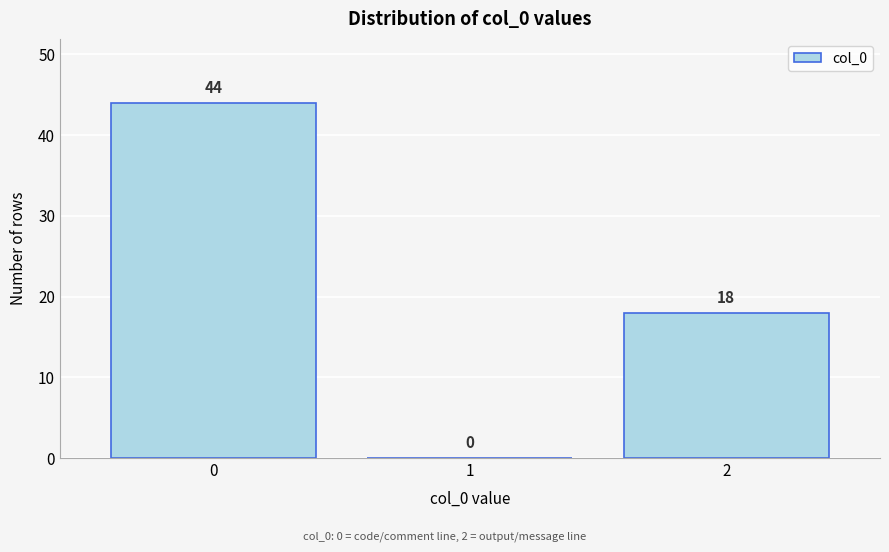

Over which range of the x-axis is the bar tallest?

-0.5 to 0.5